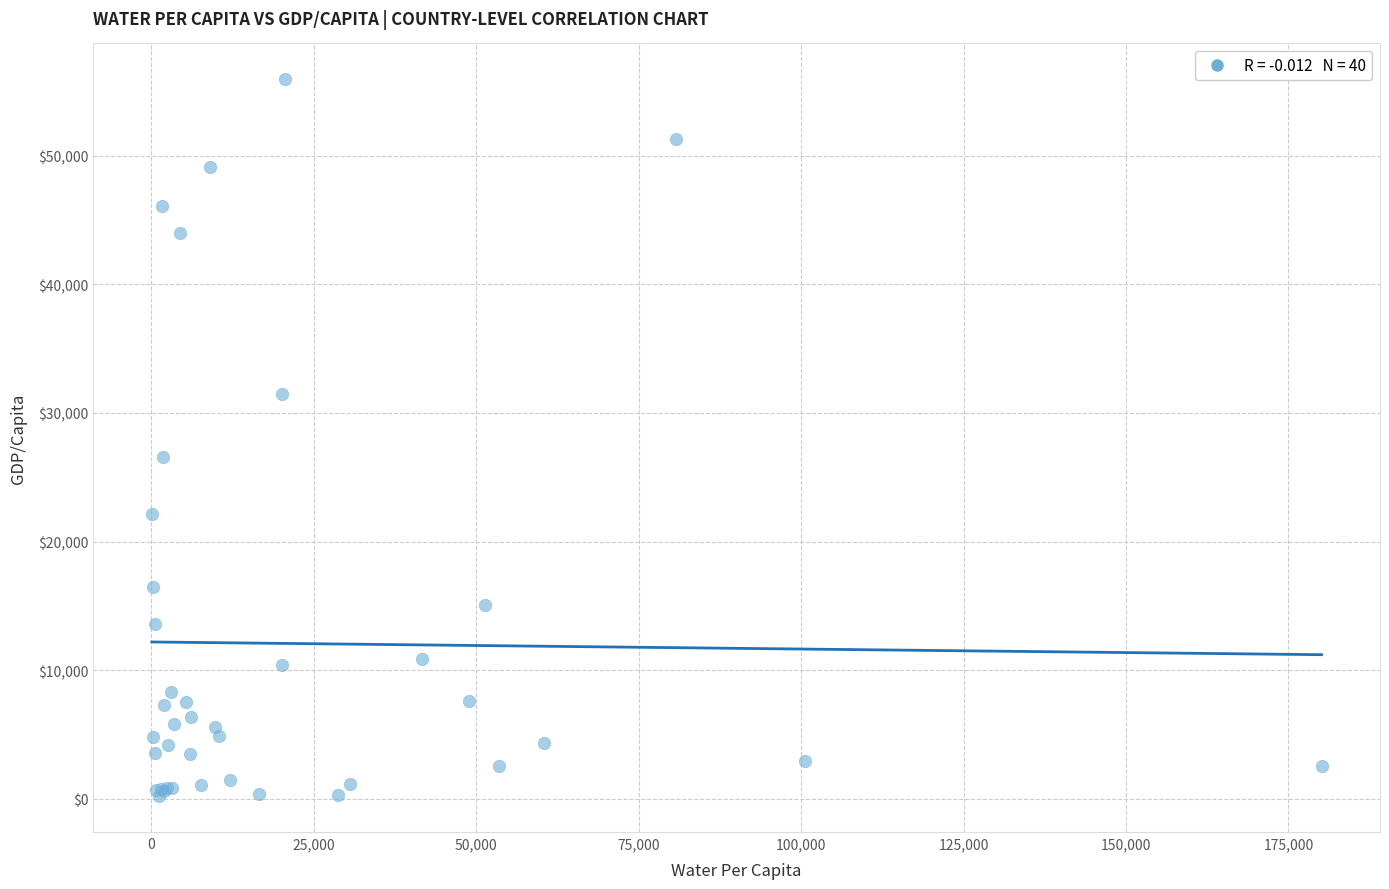

What Y value in the scatter plot is closest to 28069?

26538.9